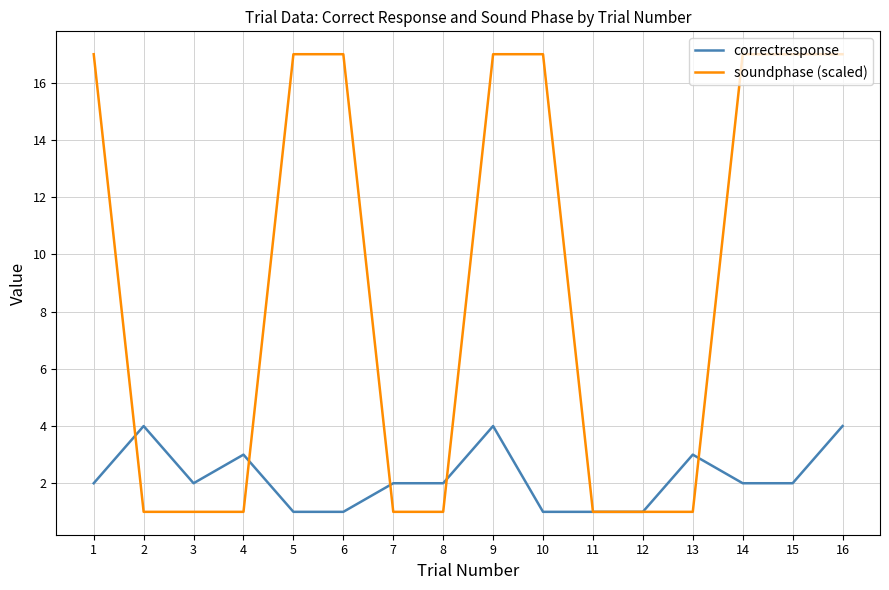

What is the difference between the highest and lowest values at 14?

15